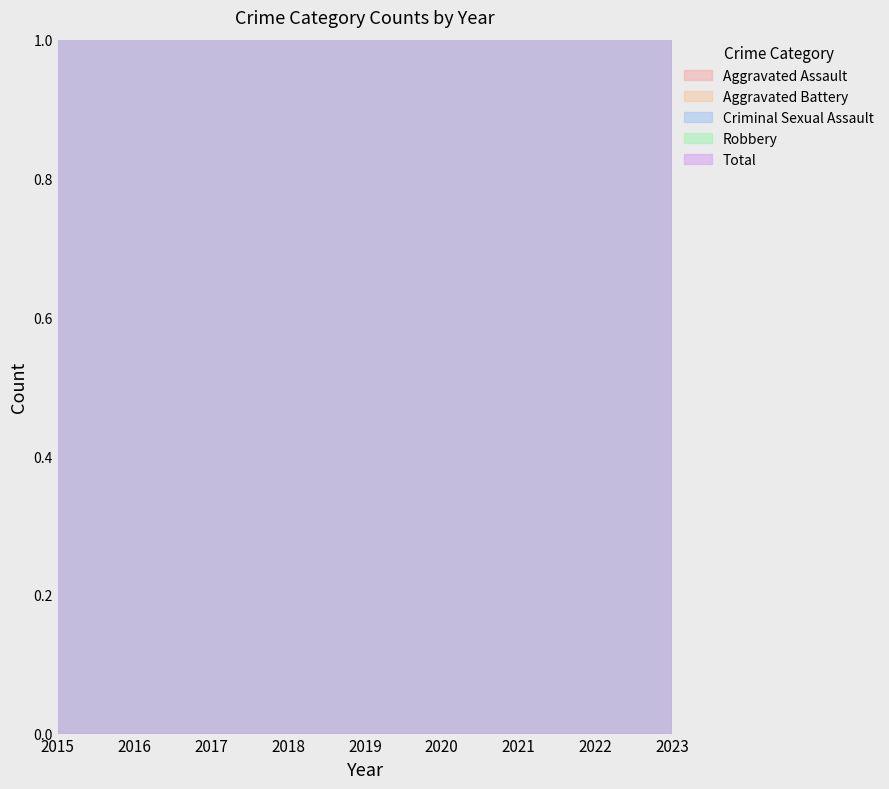

In Aggravated Battery, how many points are higher than both neighbors (excluding endpoints)?

2